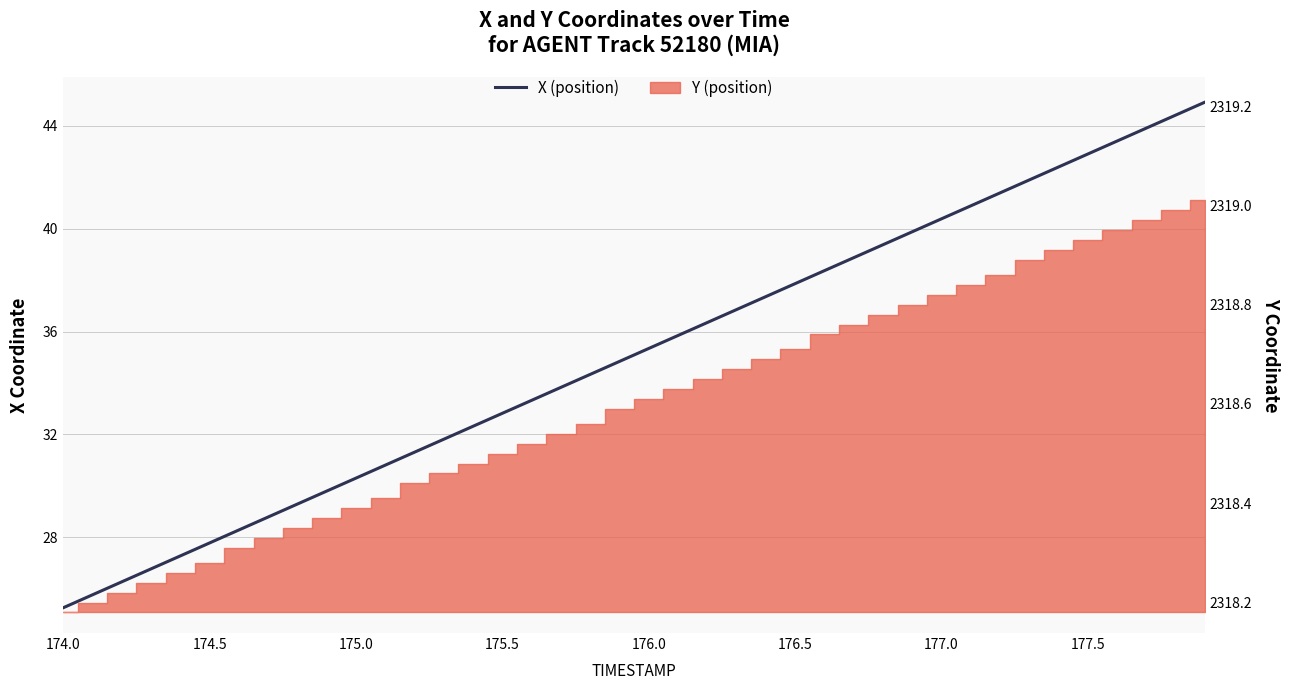

What is the minimum value shown in the chart?

25.3